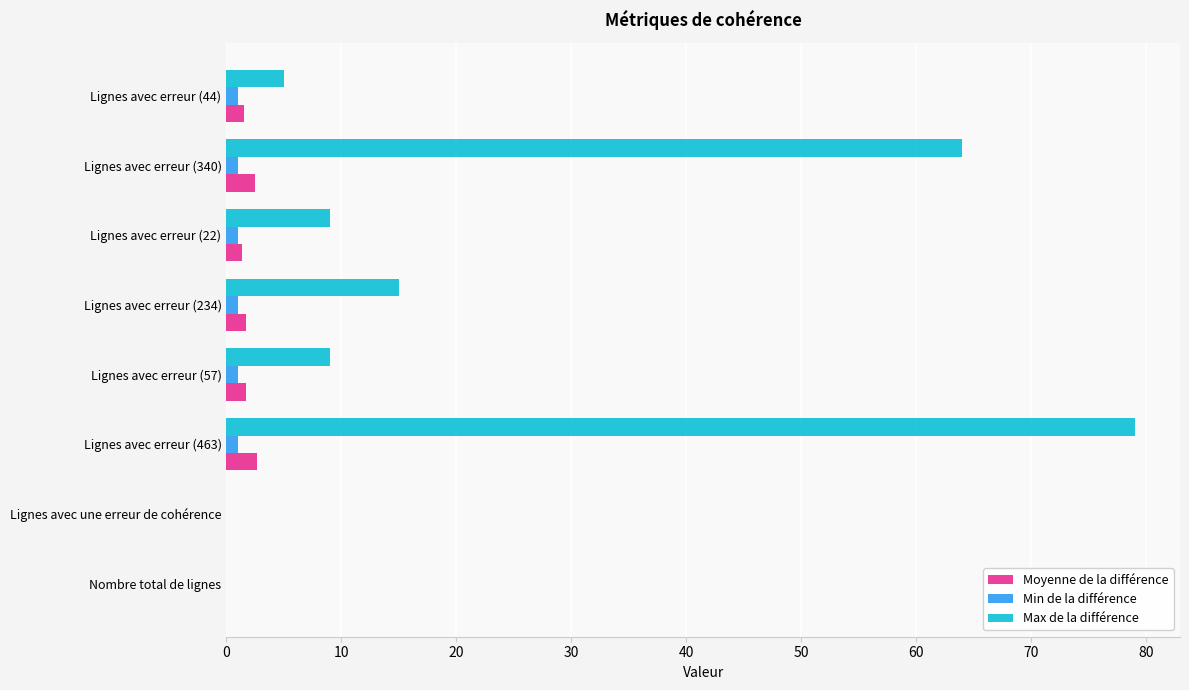

The Min de la différence series shows 1.0 at Lignes avec erreur (22). True or false?

True